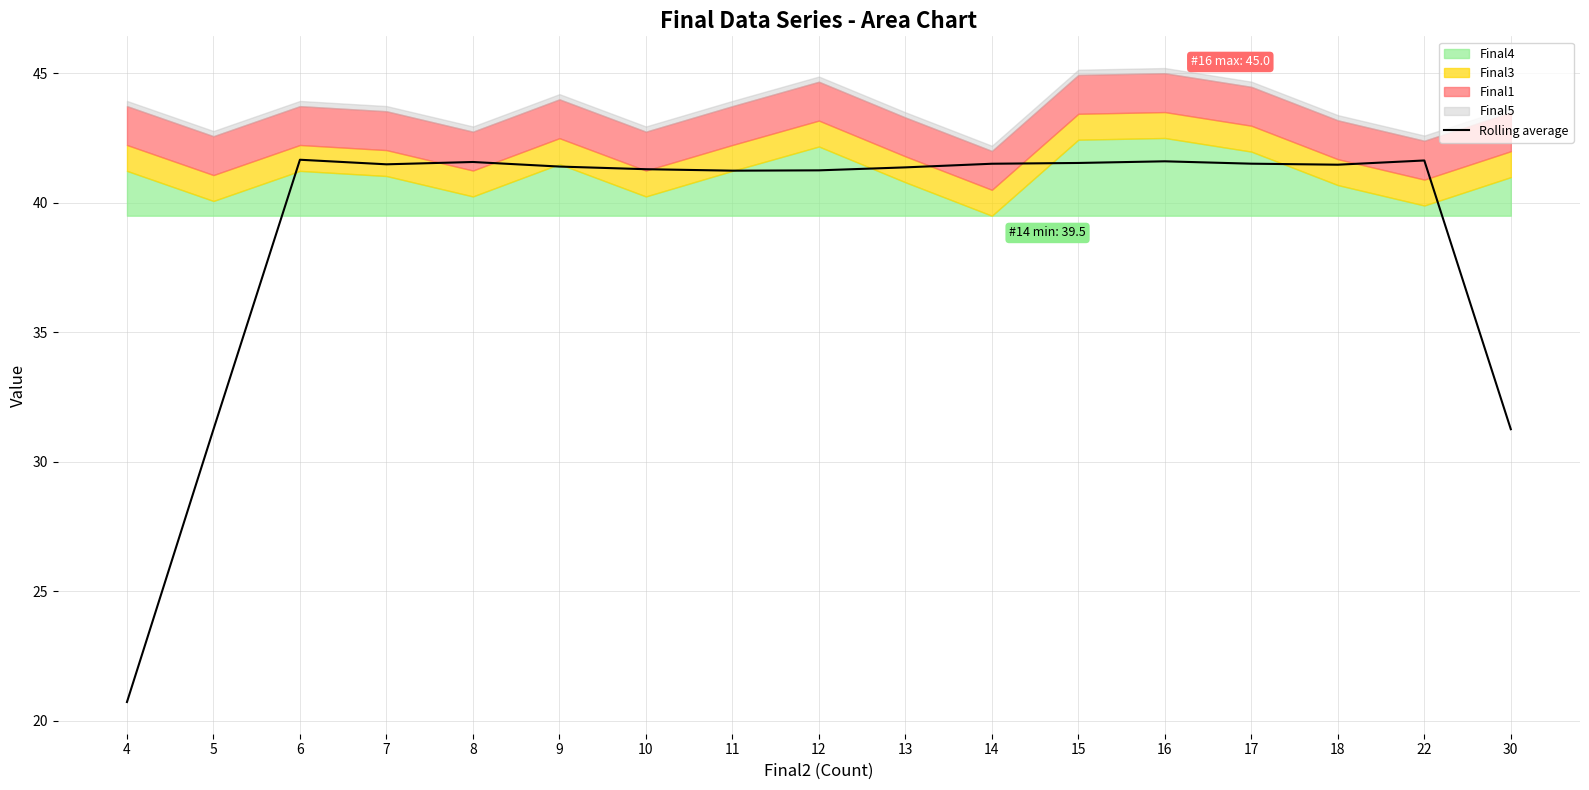

Where is the data nearest to the value 31?

5